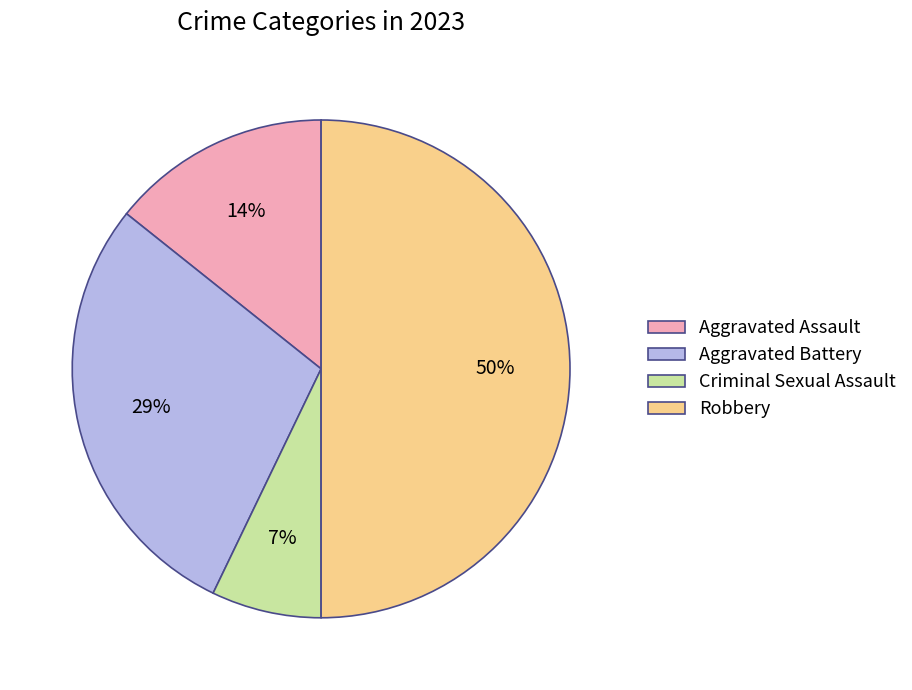

How many segments does this pie chart have?

4